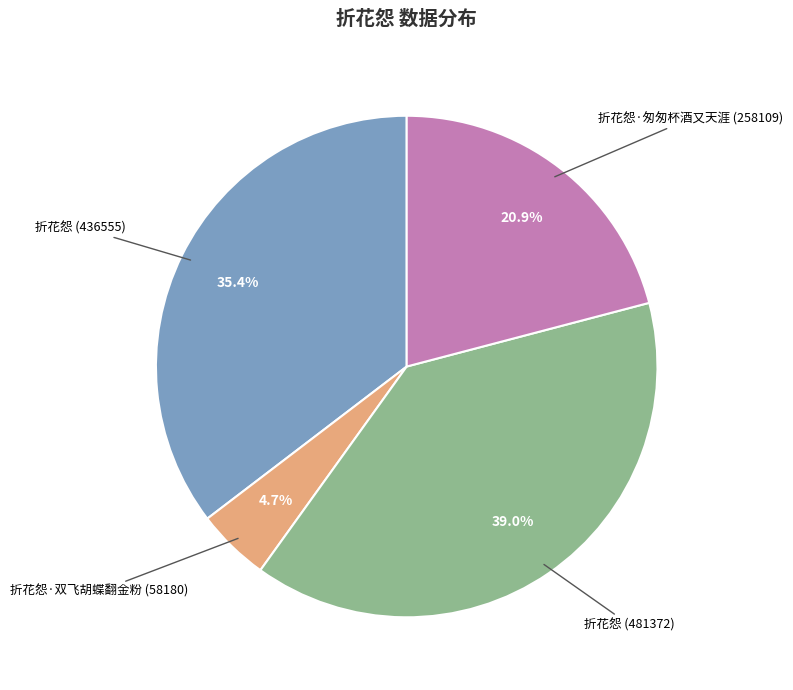

Does any single category account for the majority?

No